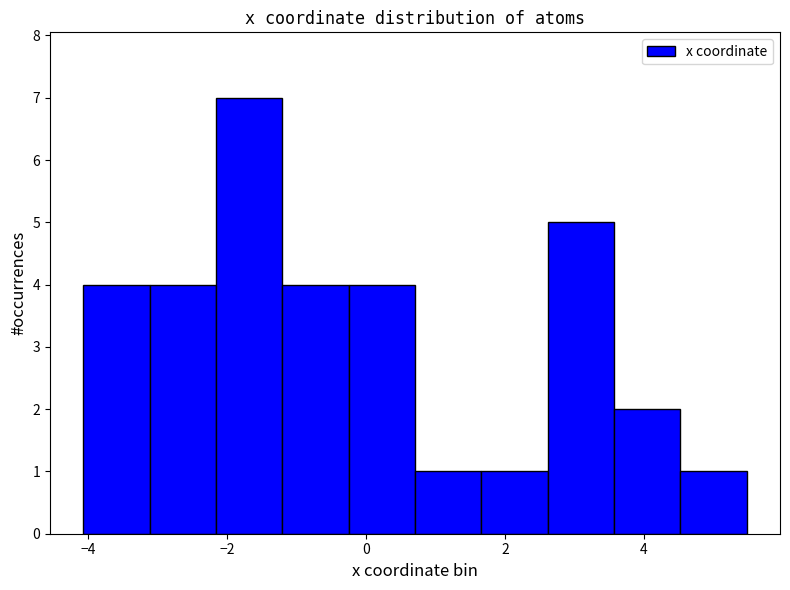

What is the height of the bar covering 3.6 to 4.6 on the x-axis? Neither the bar edges nor the heights are printed on the chart, so give them approximately, as read against the axes.

2